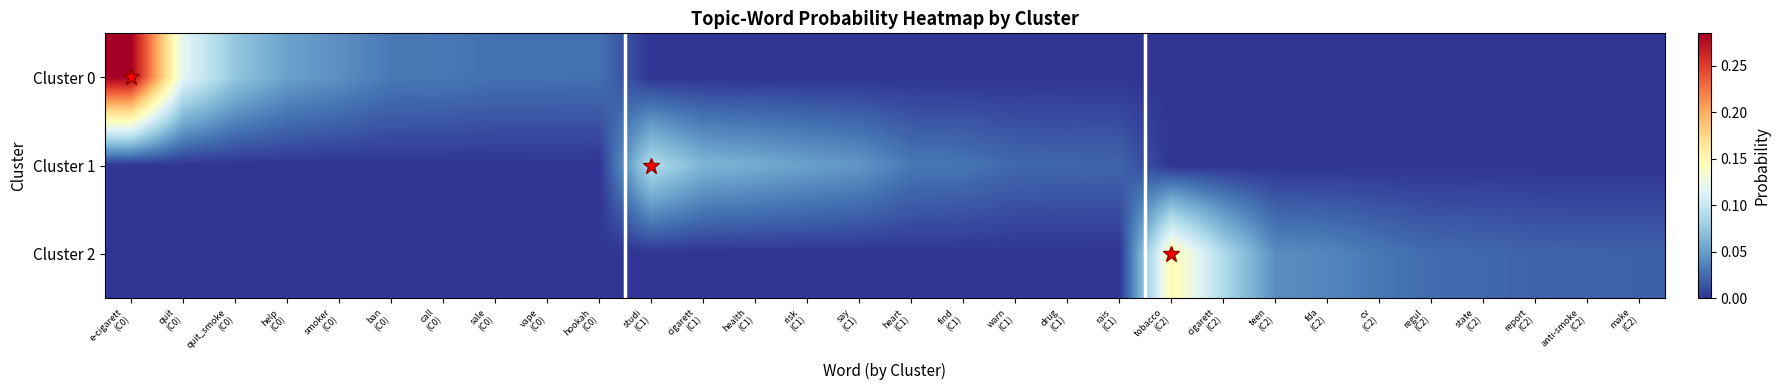

Reading left to right, extract all data points from this chart.

row_0: e-cigarett
(C0)=0.3	quit
(C0)=0.1	quit_smoke
(C0)=0.1	help
(C0)=0.1	smoker
(C0)=0.0	ban
(C0)=0.0	call
(C0)=0.0	sale
(C0)=0.0	vape
(C0)=0.0	hookah
(C0)=0.0	studi
(C1)=0.0	cigarett
(C1)=0.0	health
(C1)=0.0	risk
(C1)=0.0	say
(C1)=0.0	heart
(C1)=0.0	find
(C1)=0.0	warn
(C1)=0.0	drug
(C1)=0.0	rais
(C1)=0.0	tobacco
(C2)=0.0	cigarett
(C2)=0.0	teen
(C2)=0.0	fda
(C2)=0.0	cv
(C2)=0.0	regul
(C2)=0.0	state
(C2)=0.0	report
(C2)=0.0	anti-smoke
(C2)=0.0	make
(C2)=0.0
row_1: e-cigarett
(C0)=0.0	quit
(C0)=0.0	quit_smoke
(C0)=0.0	help
(C0)=0.0	smoker
(C0)=0.0	ban
(C0)=0.0	call
(C0)=0.0	sale
(C0)=0.0	vape
(C0)=0.0	hookah
(C0)=0.0	studi
(C1)=0.1	cigarett
(C1)=0.1	health
(C1)=0.1	risk
(C1)=0.1	say
(C1)=0.0	heart
(C1)=0.0	find
(C1)=0.0	warn
(C1)=0.0	drug
(C1)=0.0	rais
(C1)=0.0	tobacco
(C2)=0.0	cigarett
(C2)=0.0	teen
(C2)=0.0	fda
(C2)=0.0	cv
(C2)=0.0	regul
(C2)=0.0	state
(C2)=0.0	report
(C2)=0.0	anti-smoke
(C2)=0.0	make
(C2)=0.0
row_2: e-cigarett
(C0)=0.0	quit
(C0)=0.0	quit_smoke
(C0)=0.0	help
(C0)=0.0	smoker
(C0)=0.0	ban
(C0)=0.0	call
(C0)=0.0	sale
(C0)=0.0	vape
(C0)=0.0	hookah
(C0)=0.0	studi
(C1)=0.0	cigarett
(C1)=0.0	health
(C1)=0.0	risk
(C1)=0.0	say
(C1)=0.0	heart
(C1)=0.0	find
(C1)=0.0	warn
(C1)=0.0	drug
(C1)=0.0	rais
(C1)=0.0	tobacco
(C2)=0.1	cigarett
(C2)=0.1	teen
(C2)=0.0	fda
(C2)=0.0	cv
(C2)=0.0	regul
(C2)=0.0	state
(C2)=0.0	report
(C2)=0.0	anti-smoke
(C2)=0.0	make
(C2)=0.0